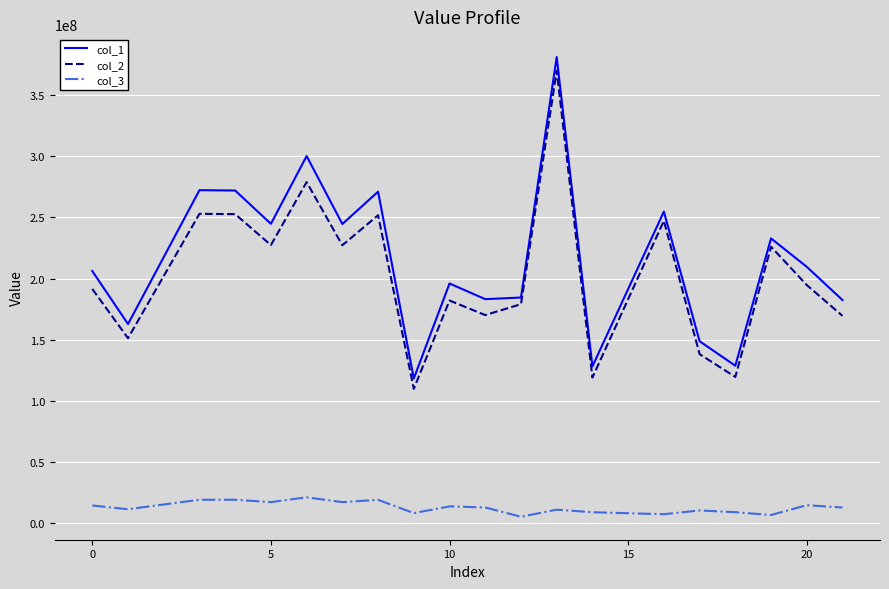

What is the maximum value for col_3?

21288863.7